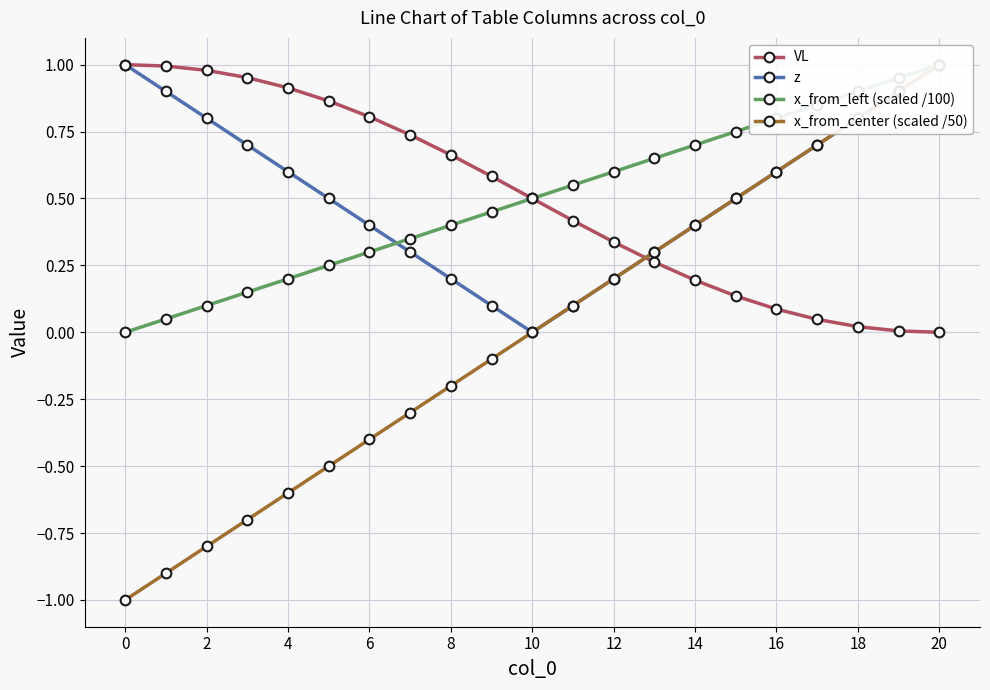

Which series has the widest spread of values?

x_from_center (scaled /50)